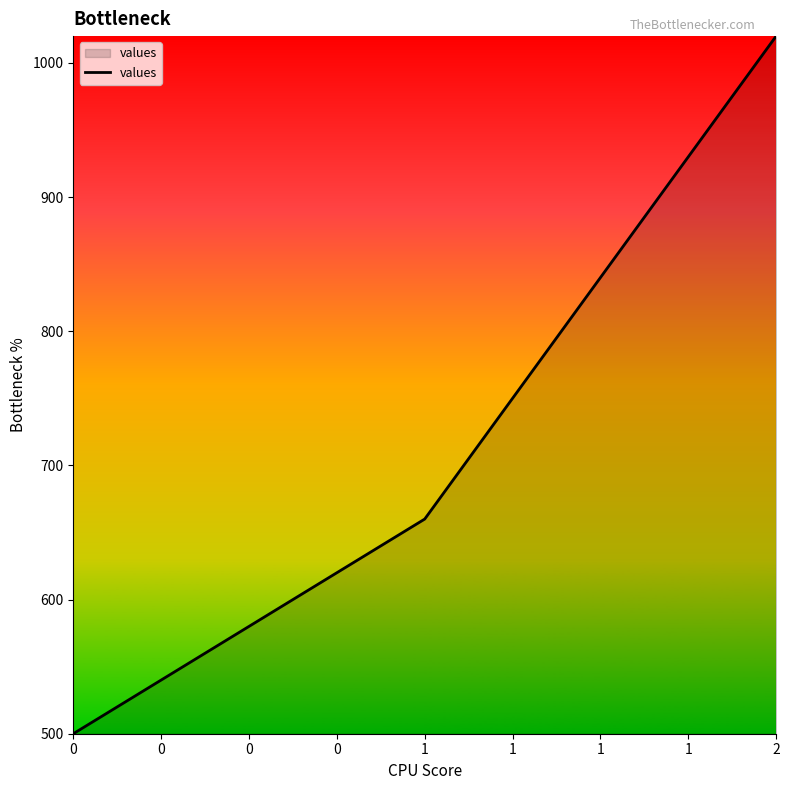

What is the ratio of the value at 0 to the value at 2?

0.5